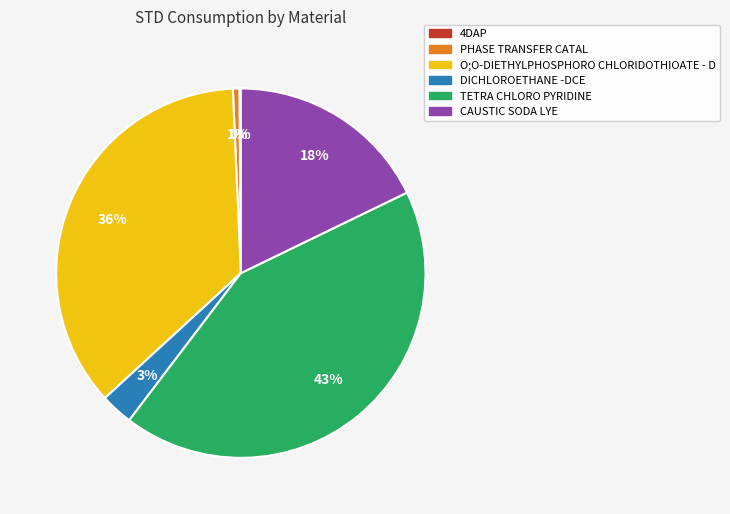

Between TETRA CHLORO PYRIDINE and PHASE TRANSFER CATAL, which is larger?

TETRA CHLORO PYRIDINE